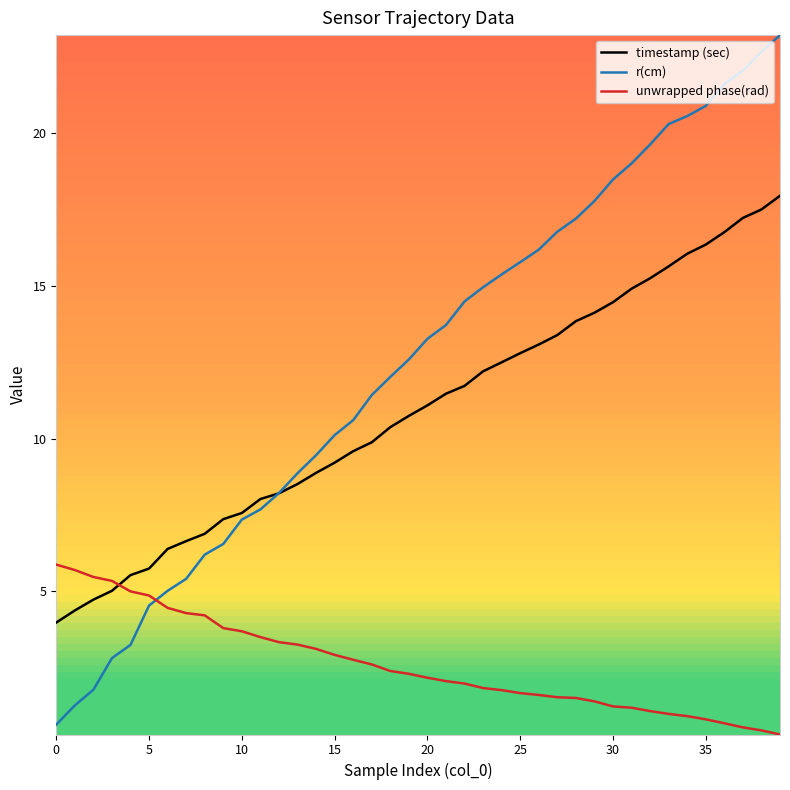

How many intersections are there between timestamp (sec) and unwrapped phase(rad)?

1